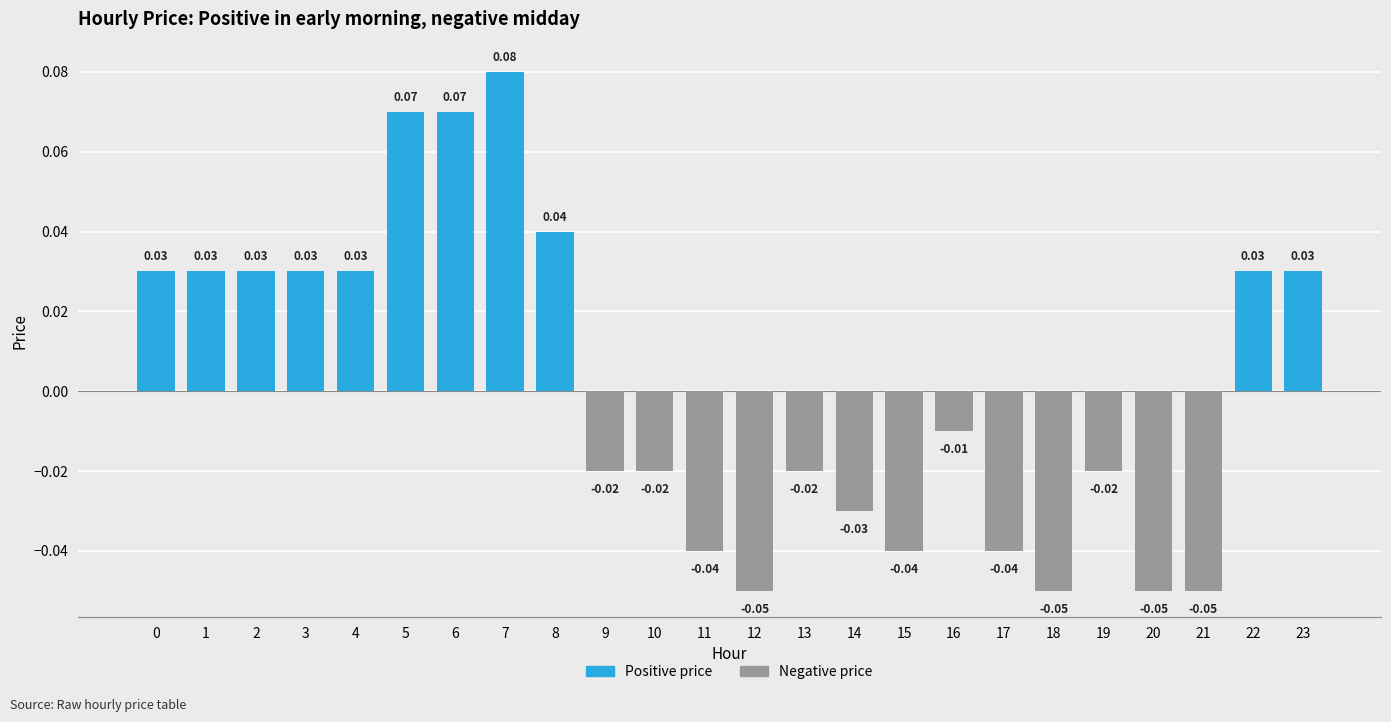

How many bars are there in total?

24